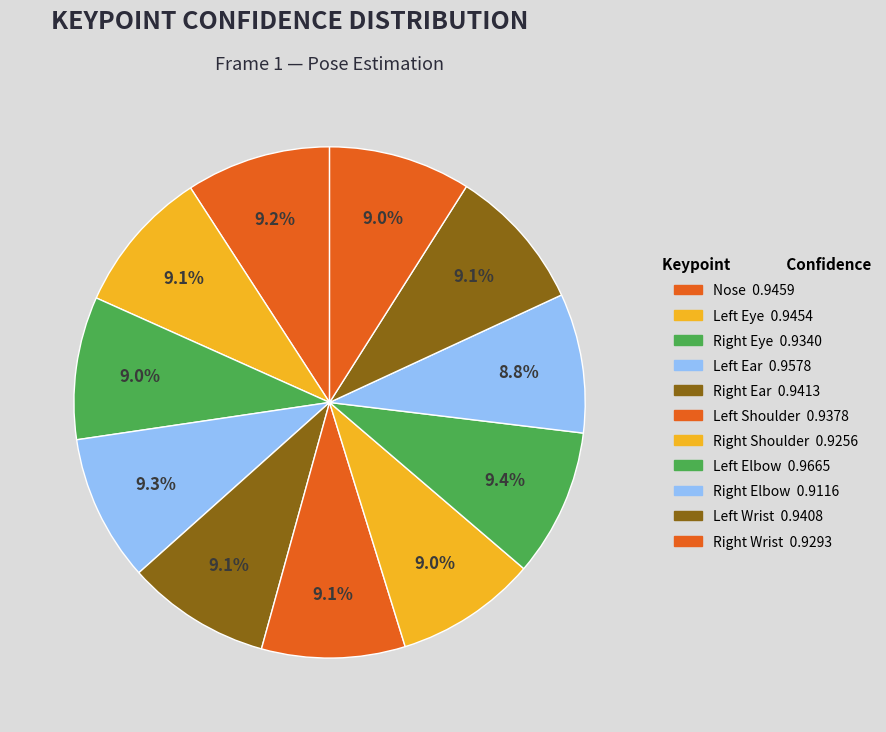

Count the number of slices in the pie.

11